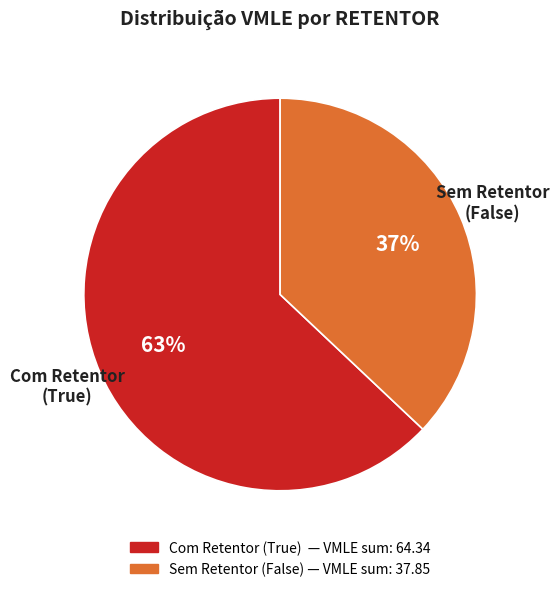

To the nearest percent, what is the average slice percentage?

50%